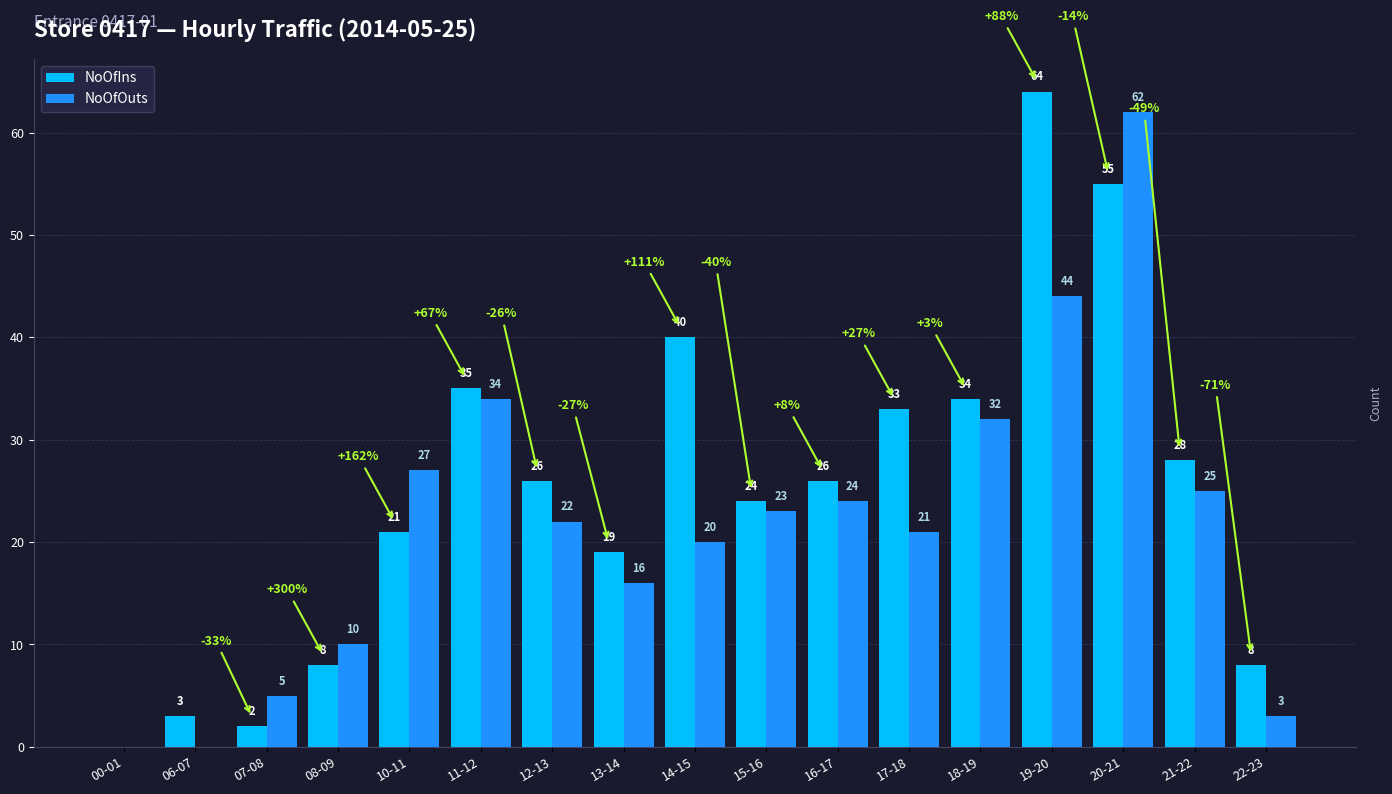

The NoOfIns series shows 16 at 11-12. True or false?

False